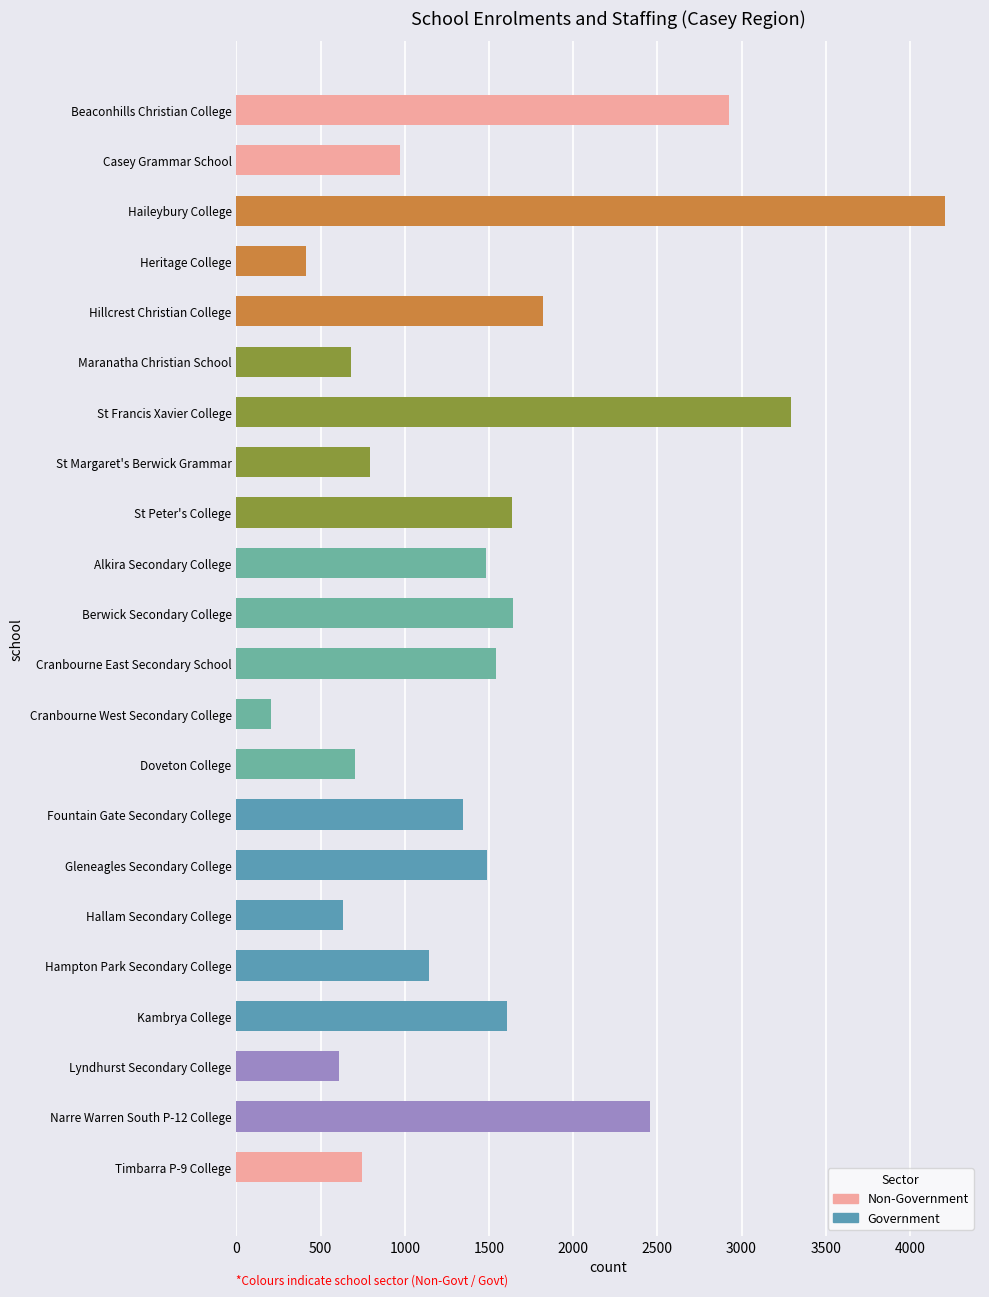

Does the chart contain stacked bars?

No